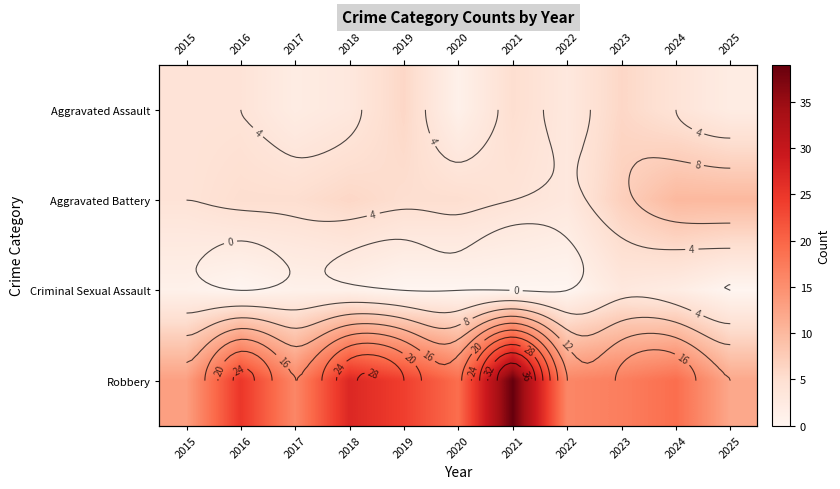

At which label is Robbery closest to 25?

2016